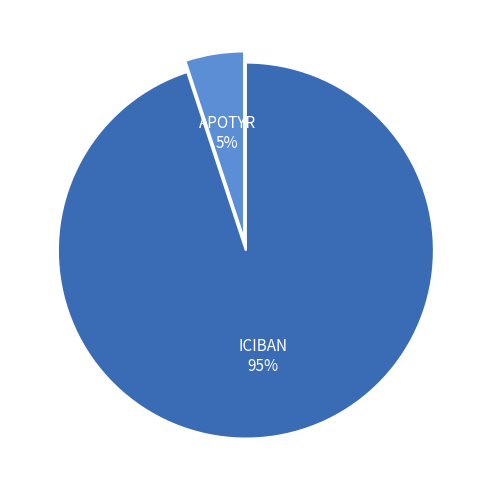

To the nearest percent, what percentage of the pie is ICIBAN?

95%